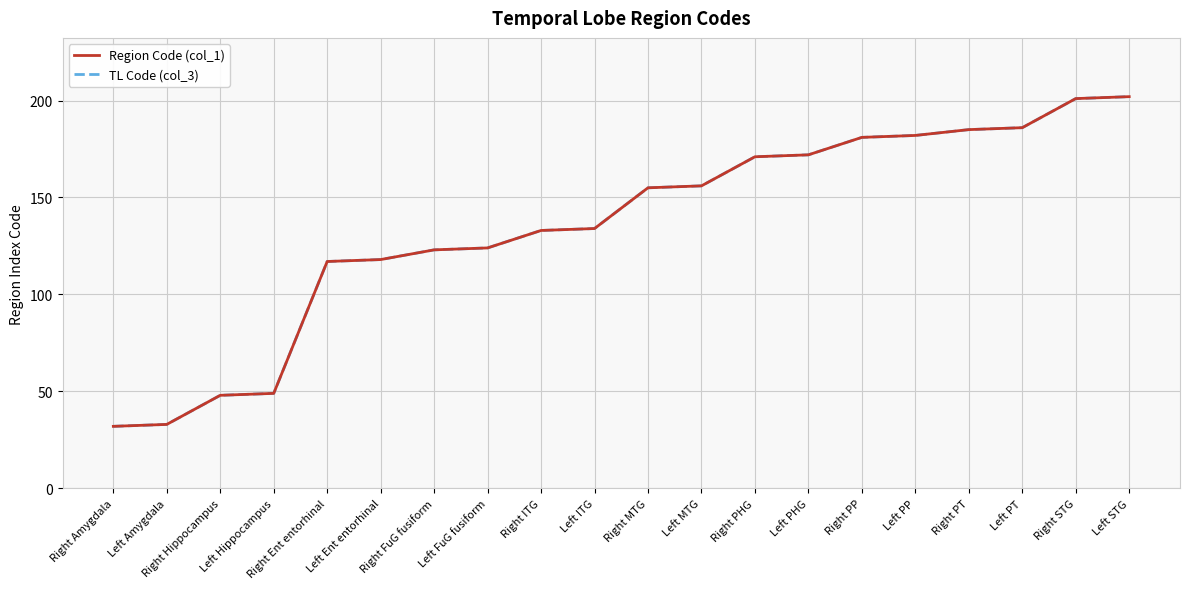

Rank the categories by Region Code (col_1) value from highest to lowest.

Left STG, Right STG, Left PT, Right PT, Left PP, Right PP, Left PHG, Right PHG, Left MTG, Right MTG, Left ITG, Right ITG, Left FuG fusiform, Right FuG fusiform, Left Ent entorhinal, Right Ent entorhinal, Left Hippocampus, Right Hippocampus, Left Amygdala, Right Amygdala